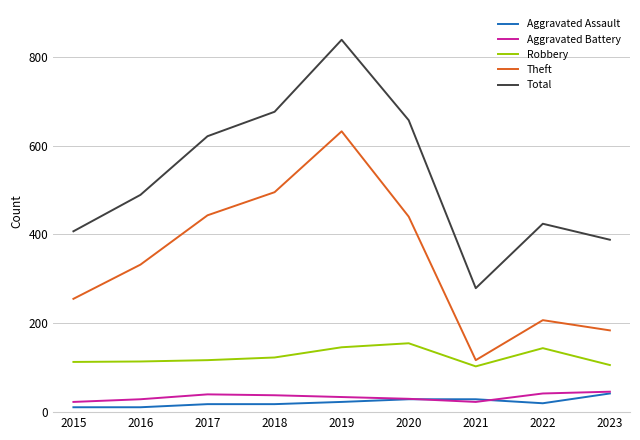

What is the difference between the second highest and second lowest values in the Robbery series?

40